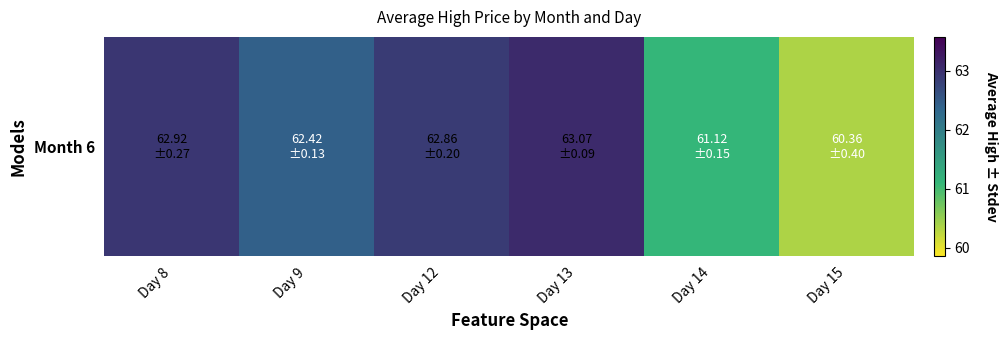

List the labels in order of value, smallest first.

Day 15, Day 14, Day 9, Day 12, Day 8, Day 13